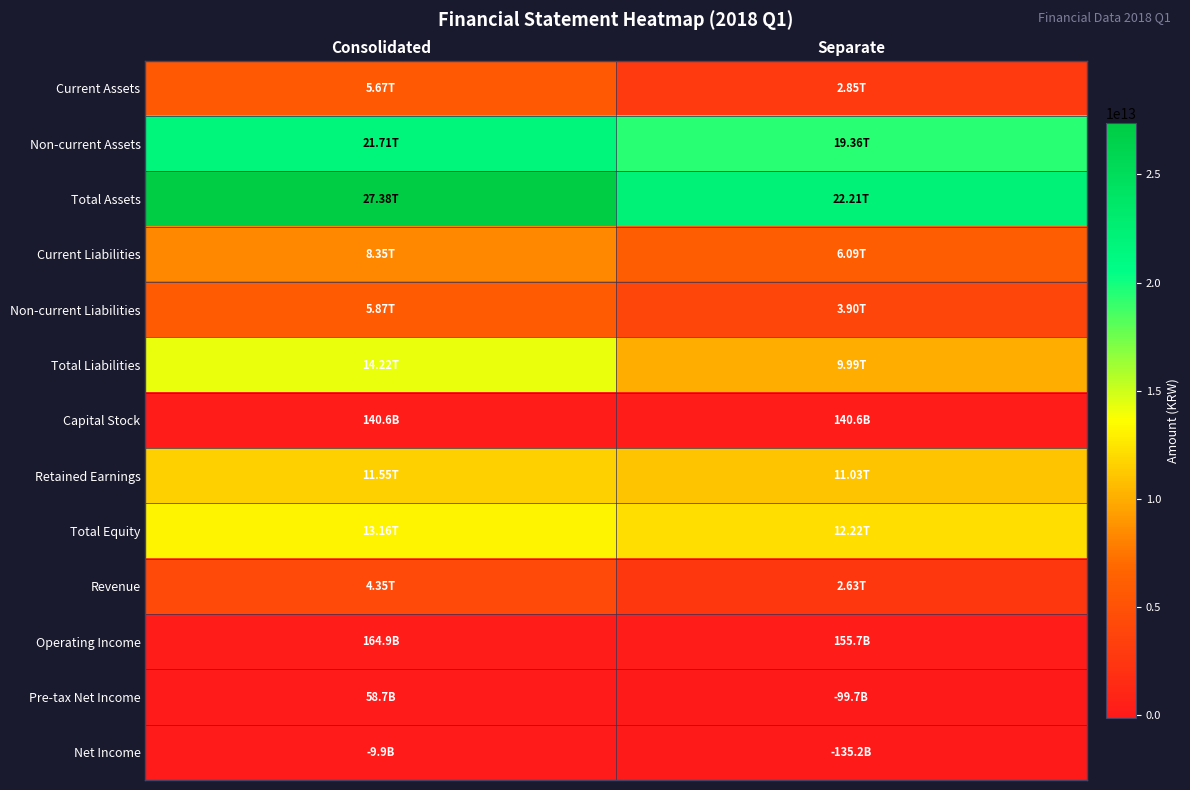

List the series in order of their peak value, lowest first.

Net Income, Pre-tax Net Income, Capital Stock, Operating Income, Revenue, Current Assets, Non-current Liabilities, Current Liabilities, Retained Earnings, Total Equity, Total Liabilities, Non-current Assets, Total Assets